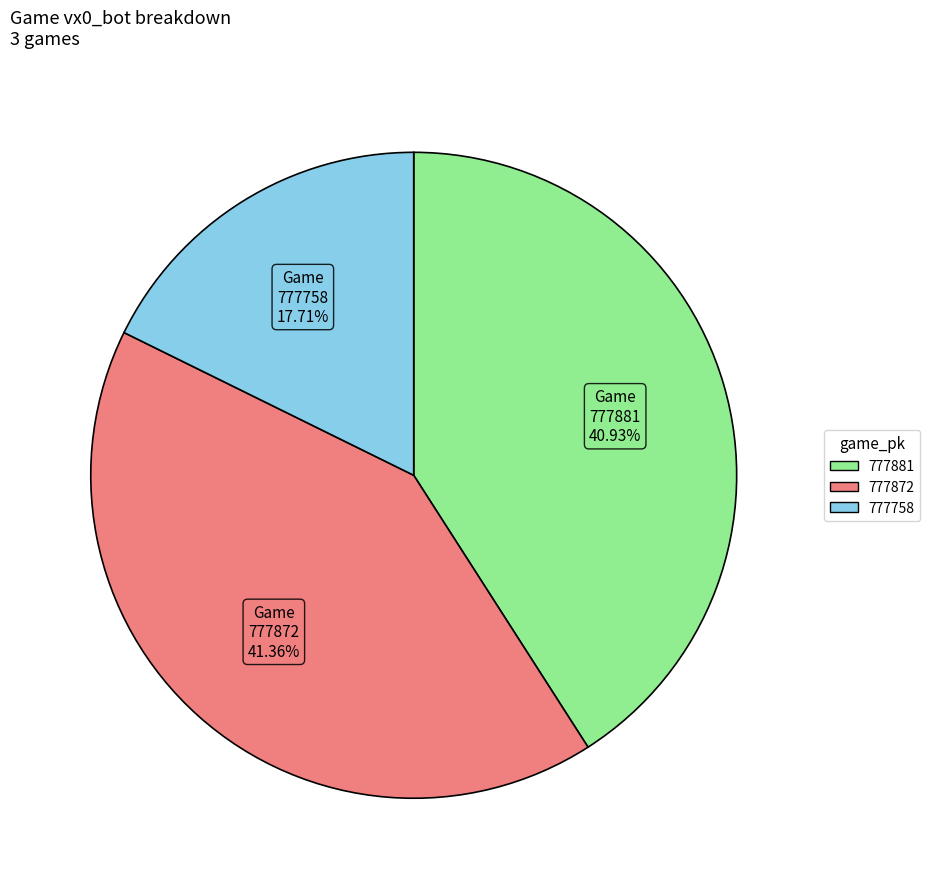

To the nearest percent, what is the difference between the largest and smallest slice percentages?

24%